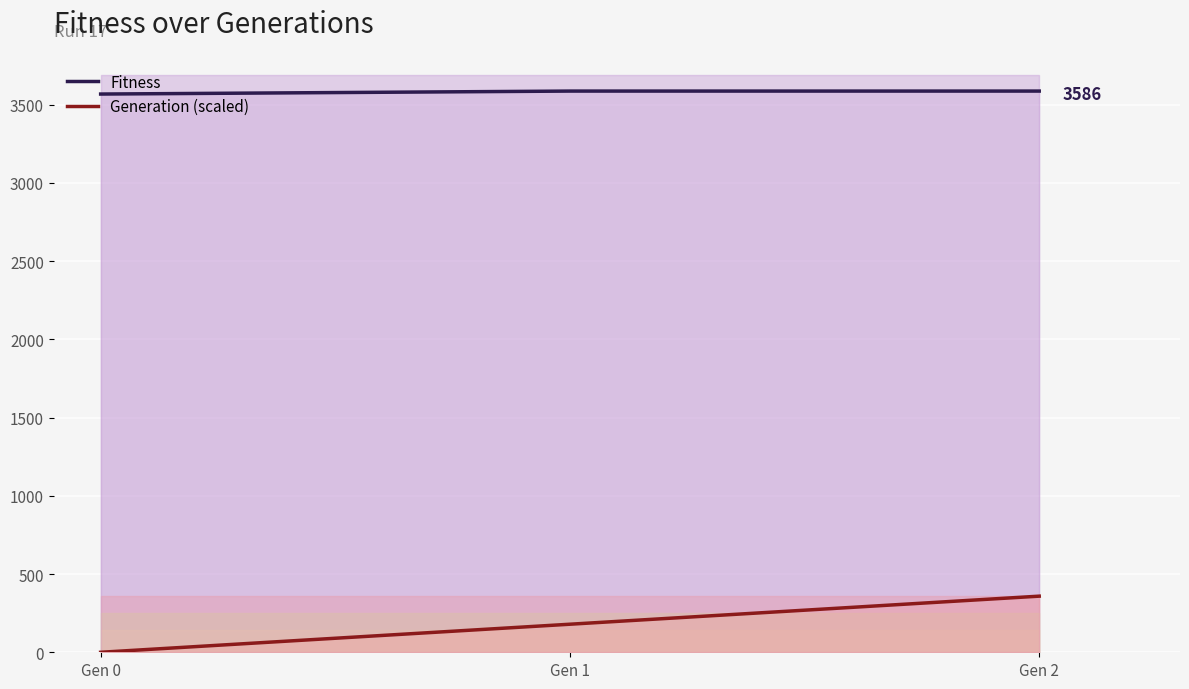

Which series has the largest range (max minus min)?

Generation (scaled)